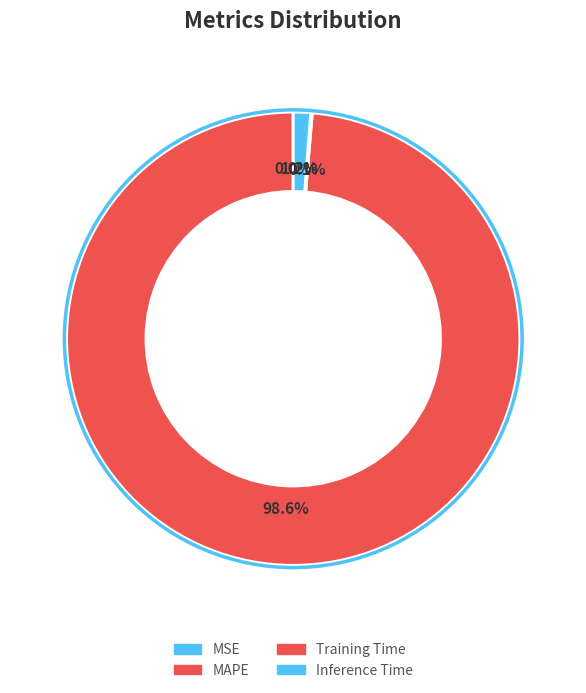

To the nearest percent, what is the difference between the largest and smallest slice percentages?

99%